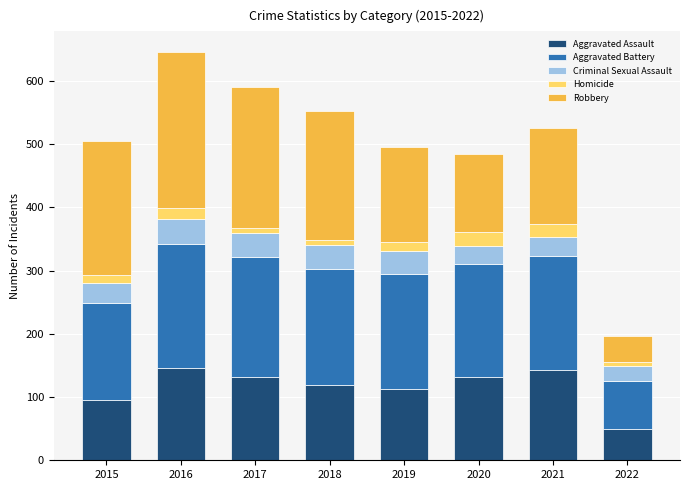

At which label does Aggravated Assault reach its minimum?

2022